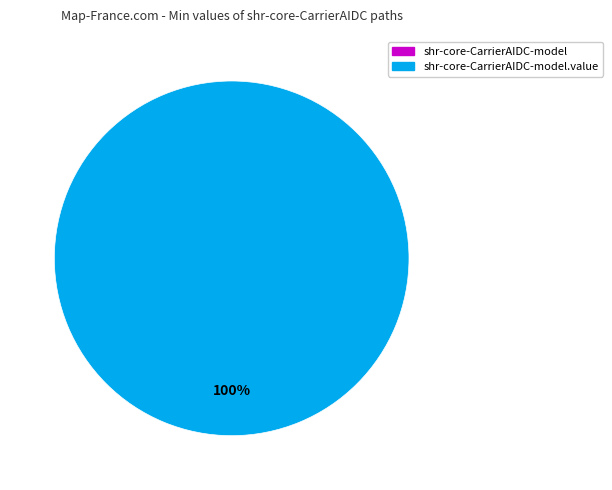

How many slices are in this pie chart?

2